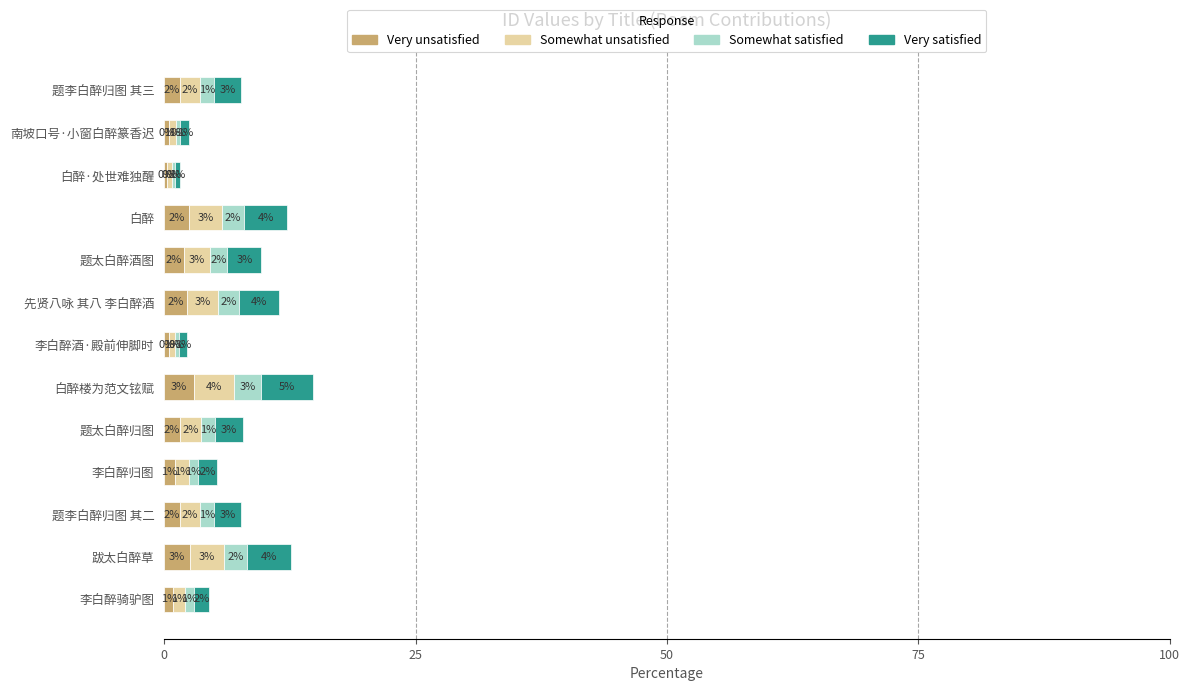

What is the highest value of the Very unsatisfied series?

3.0